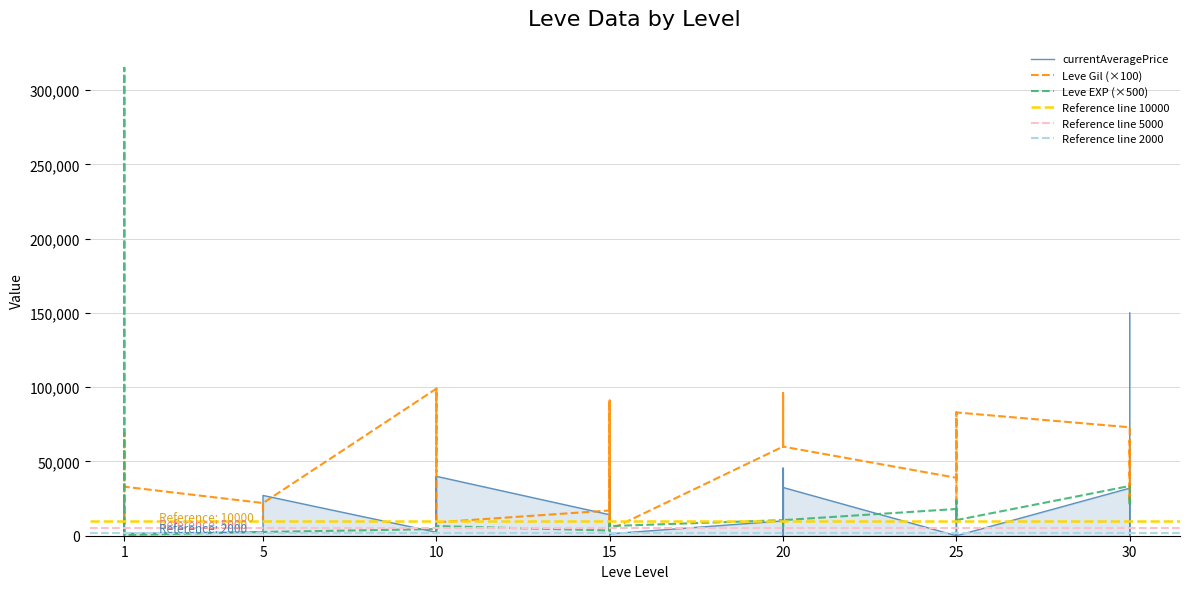

Reading left to right, transcribe all the data shown in this chart.

Leve Gil: 1=16000	1=11400	1=11500	1=69000	1=69000	1=33000	5=22000	5=11000	5=22000	5=22000	5=22000	5=22000	10=99000	10=43000	10=99000	10=99000	10=99000	10=9000	15=17000	15=91000	15=17000	15=4000	15=91000	15=4000	20=60000	20=96000	20=60000	20=60000	20=96000	20=60000	25=39000	25=82000	25=83000	25=20000	25=20000	25=83000	30=73000	30=22000	30=64000	30=22000
Leve EXP: 1=500	1=315000	1=315000	1=500	1=500	1=500	5=2500	5=2000	5=2500	5=2500	5=2500	5=2500	10=4500	10=4000	10=4500	10=4500	10=4500	10=6500	15=3500	15=9000	15=3500	15=6500	15=9000	15=6500	20=10500	20=6000	20=10500	20=10500	20=6000	20=10500	25=18000	25=15000	25=10500	25=23500	25=23500	25=10500	30=33500	30=26000	30=20000	30=26000
currentAveragePrice: 1=27128	1=603	1=142	1=1750	1=27119	1=1602	5=2507	5=1648	5=2417	5=2481	5=2392	5=27127	10=2342	10=39950	10=40000	10=2393	10=2419	10=40000	15=14149	15=19542	15=317	15=39933	15=916	15=1284	20=10000	20=45542	20=0	20=180	20=0	20=32500	25=0	25=20337	25=8000	25=0	25=1000	25=0	30=32018	30=0	30=32724	30=150000